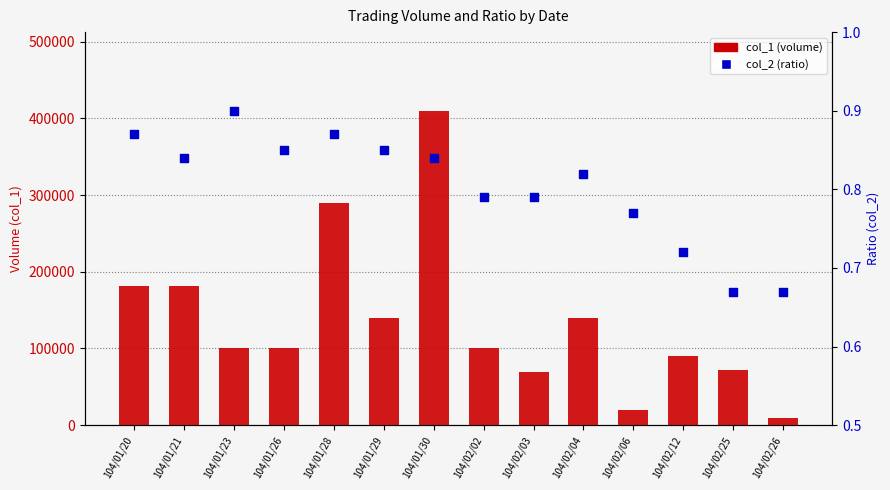

What is the total value across all series at 104/01/20?

182000.9